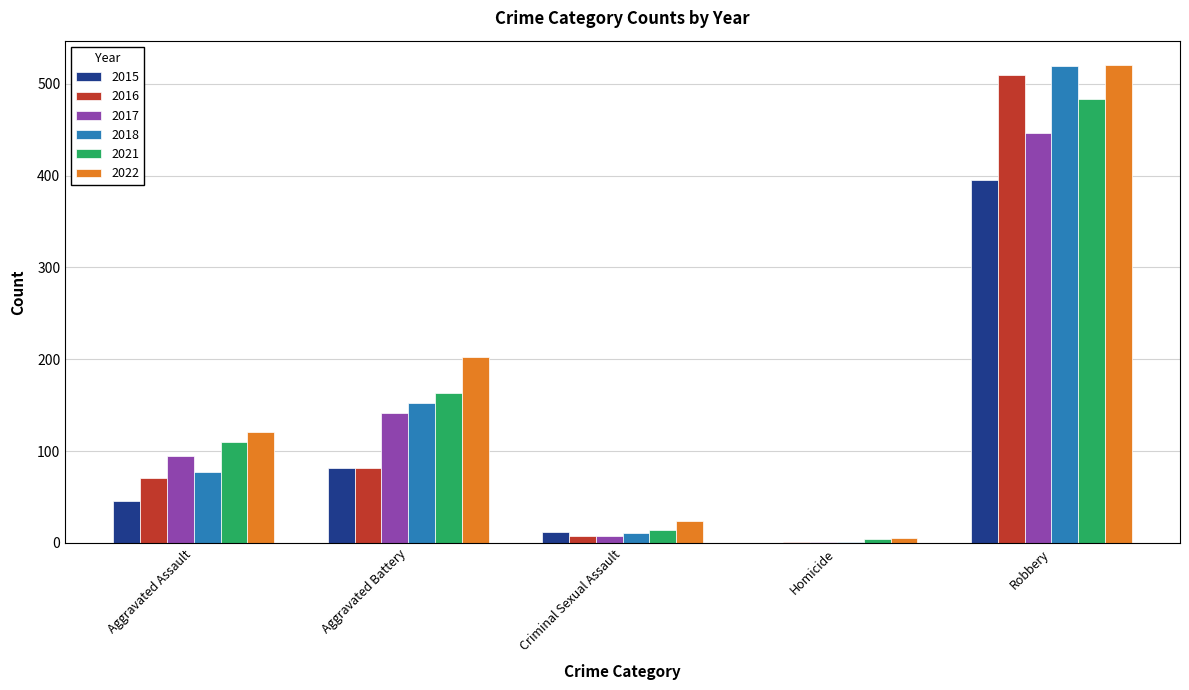

What are all the series names shown in the legend?

2015, 2016, 2017, 2018, 2021, 2022